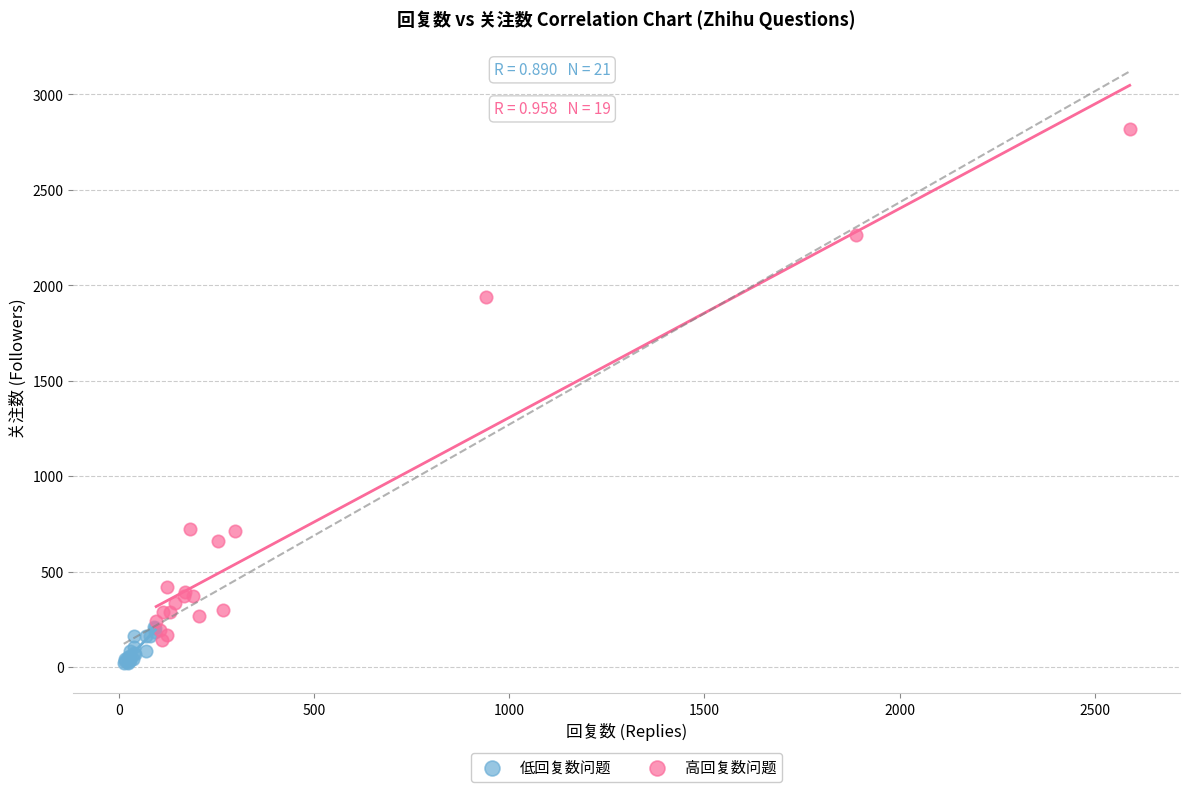

Which series contains the highest Y value?

高回复数问题